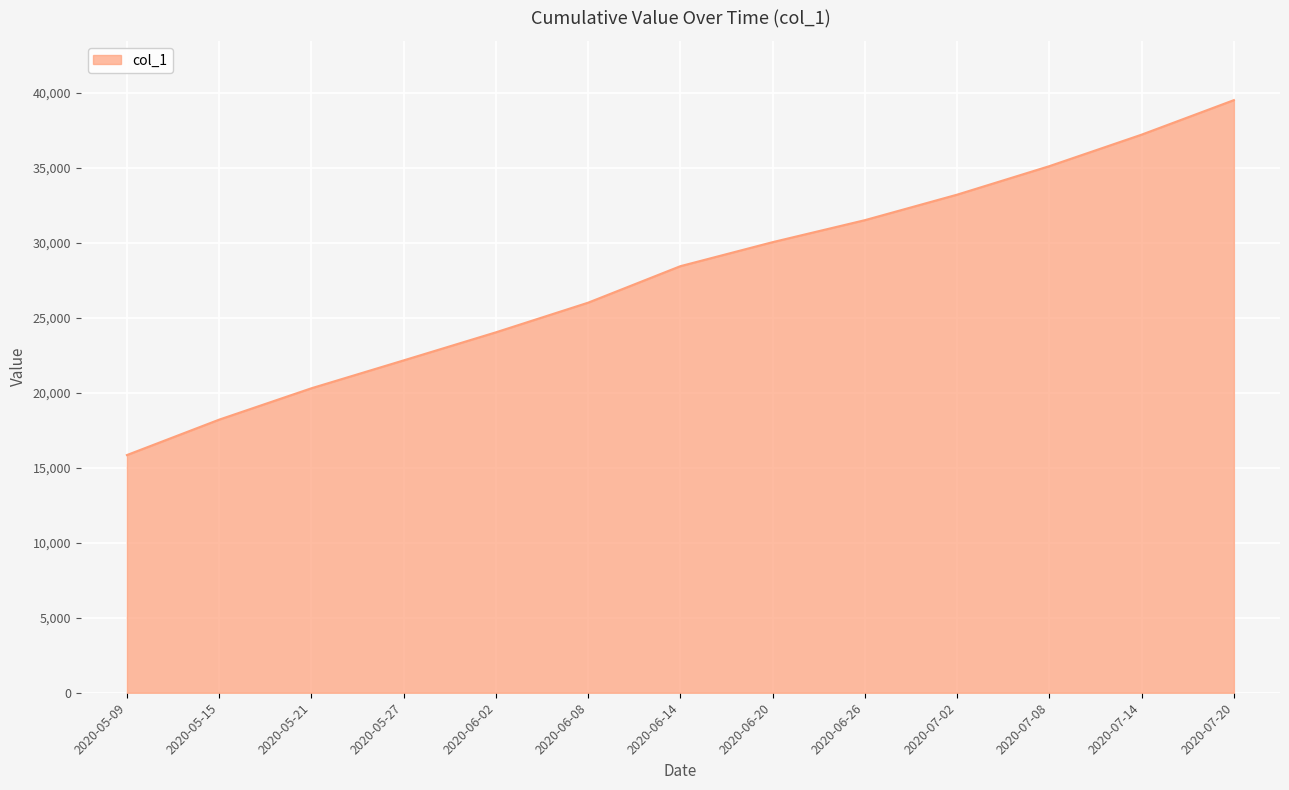

List the labels in order of value, smallest first.

2020-05-09, 2020-05-15, 2020-05-21, 2020-05-27, 2020-06-02, 2020-06-08, 2020-06-14, 2020-06-20, 2020-06-26, 2020-07-02, 2020-07-08, 2020-07-14, 2020-07-20